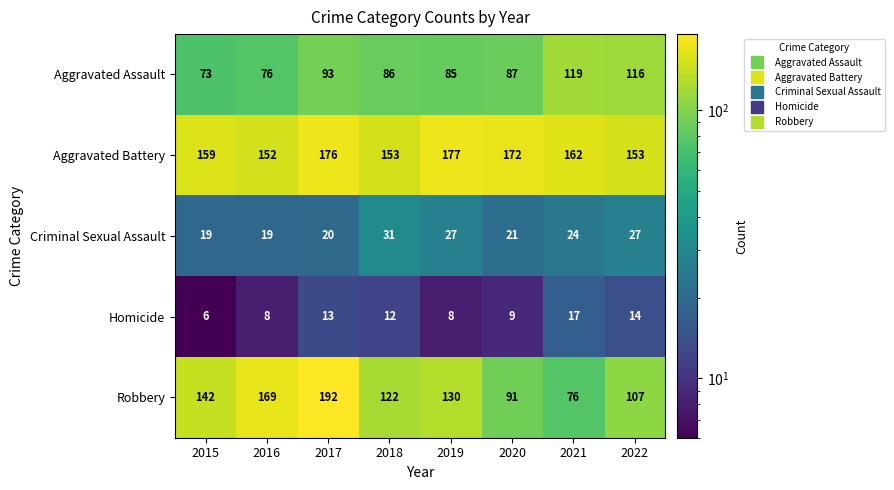

At 2021, list the series in order from largest to smallest.

Aggravated Battery, Aggravated Assault, Robbery, Criminal Sexual Assault, Homicide